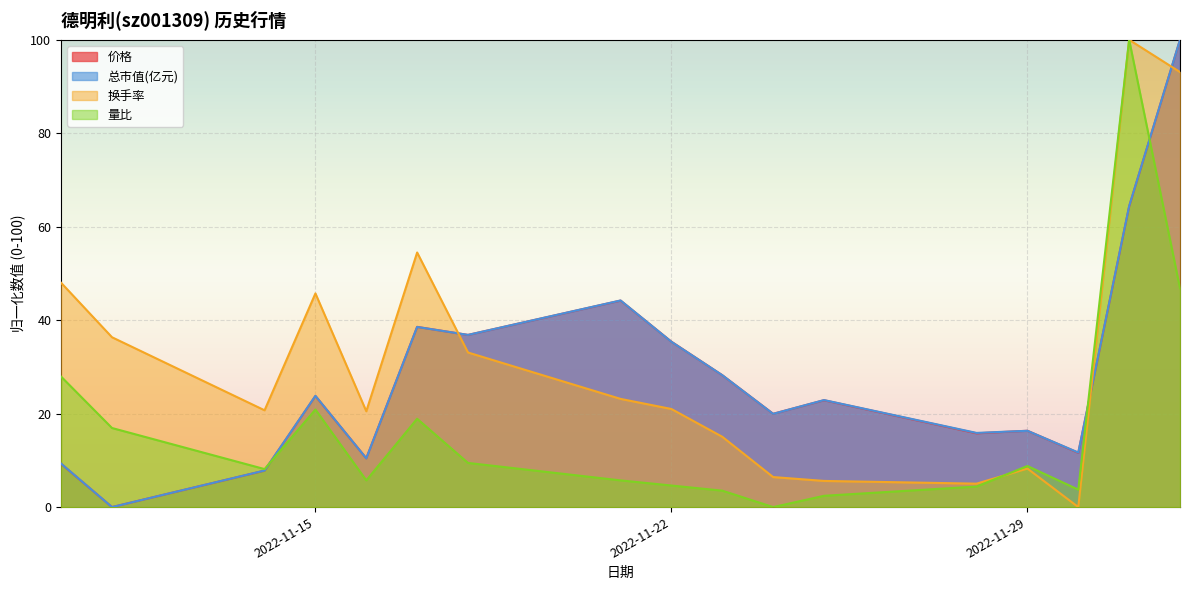

Between 2022-11-23 and 2022-11-14, which is larger?

2022-11-23